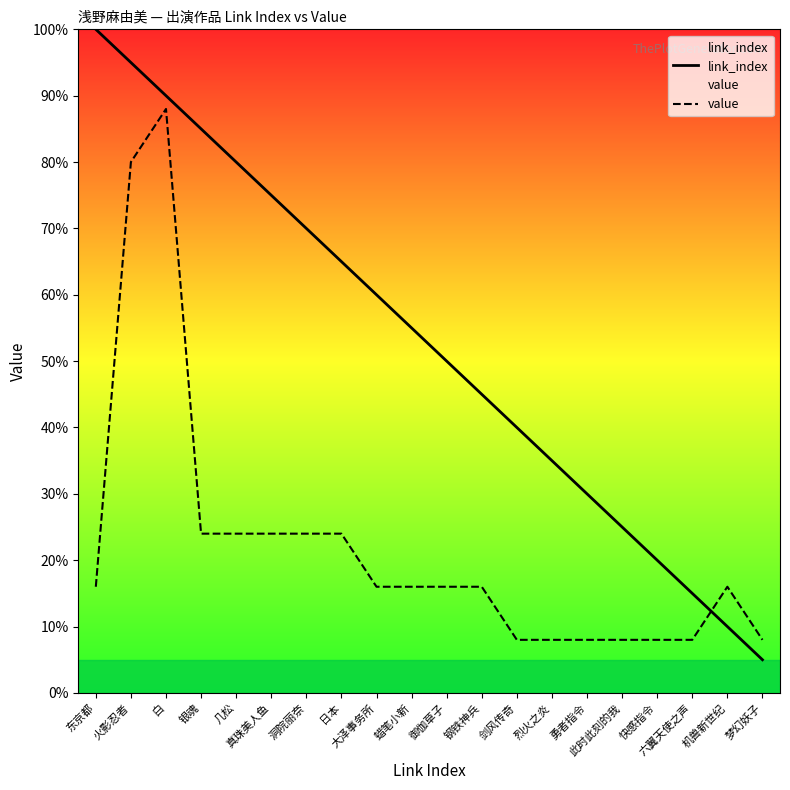

At how many categories does at least one series exceed 75?

5